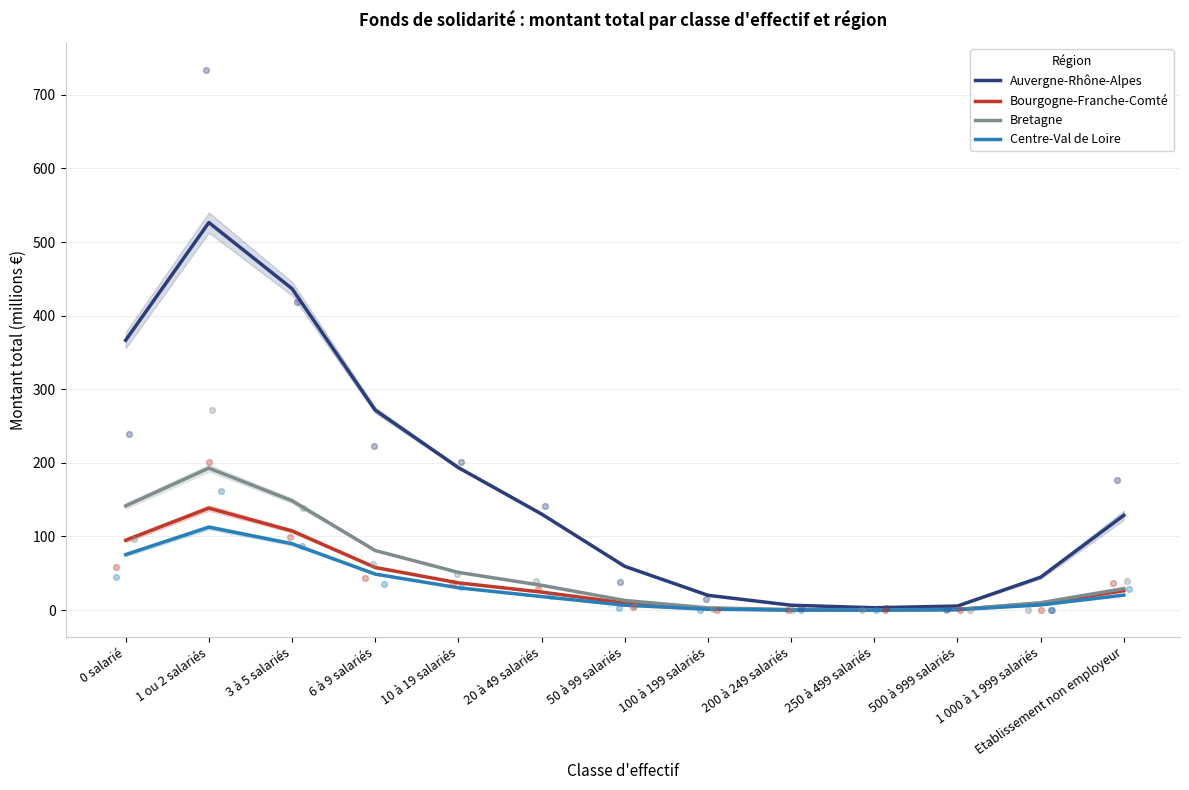

Is the value of Bretagne at 6 à 9 salariés greater than the value of Bourgogne-Franche-Comté at 20 à 49 salariés?

Yes